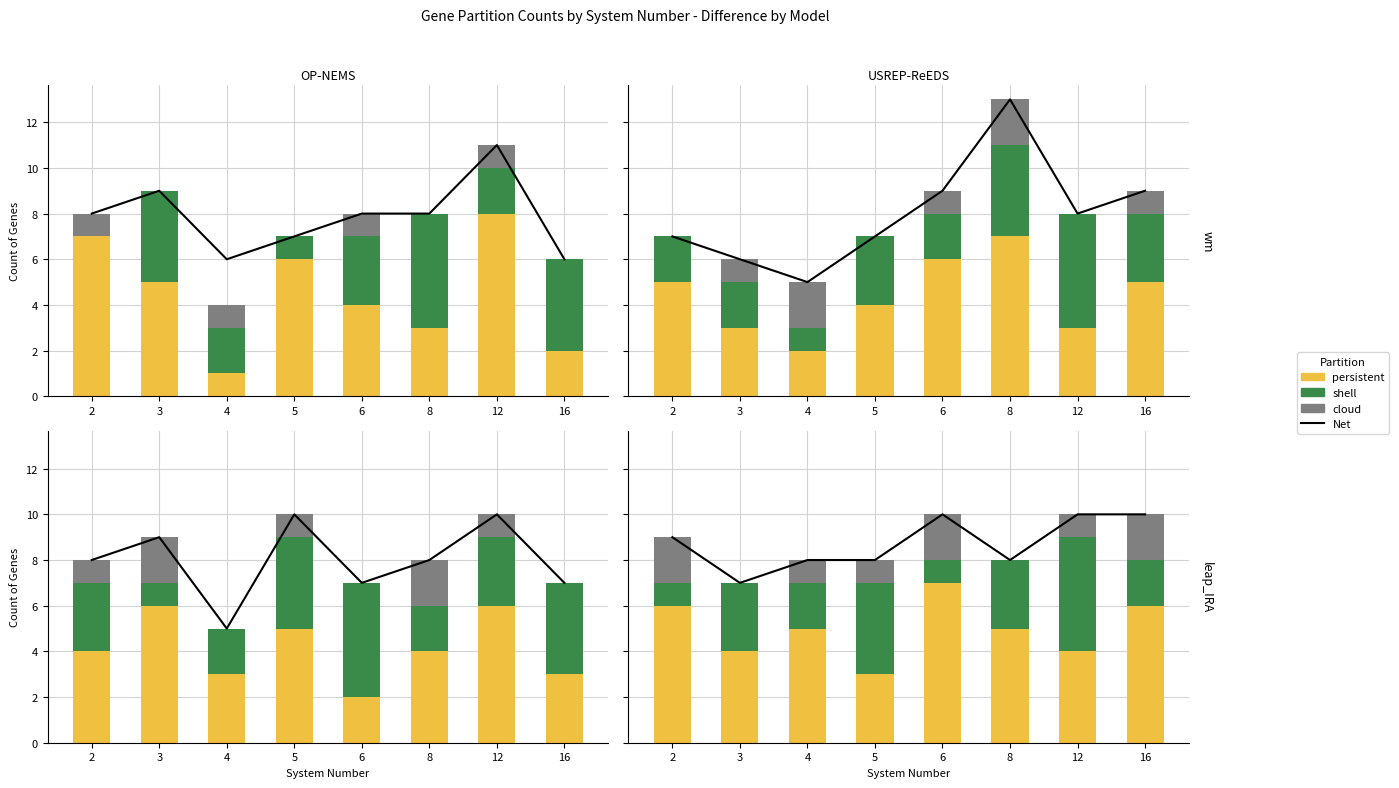

What is the total value across all series at 8?

16